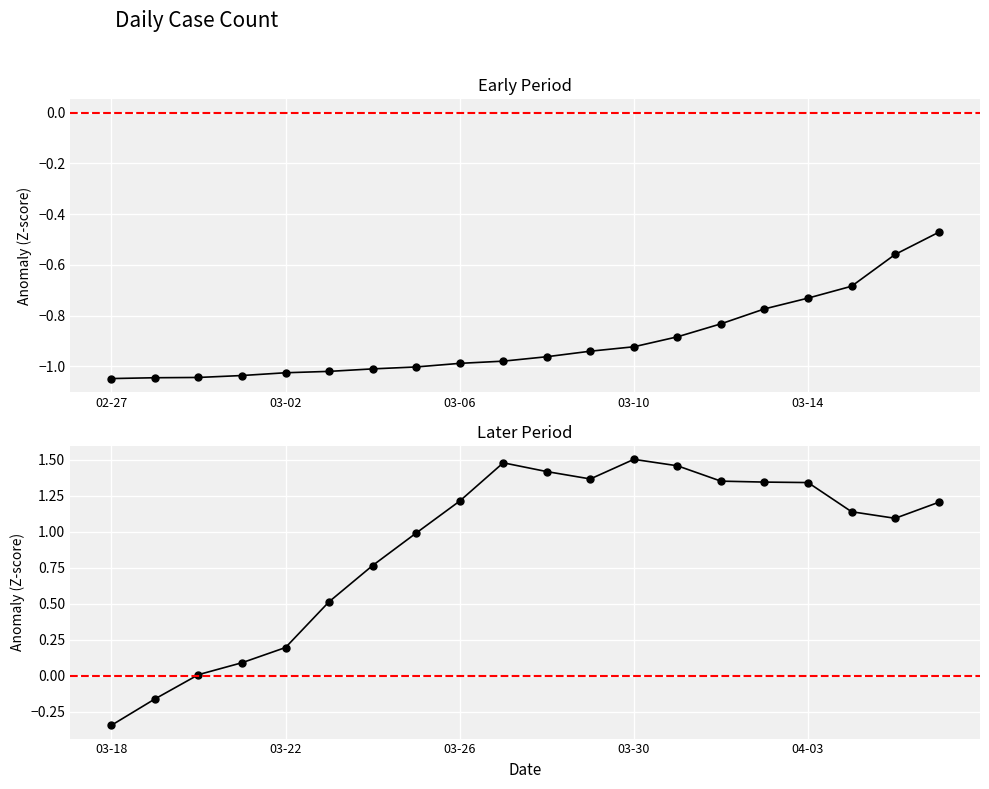

Count the number of data series in this chart.

1